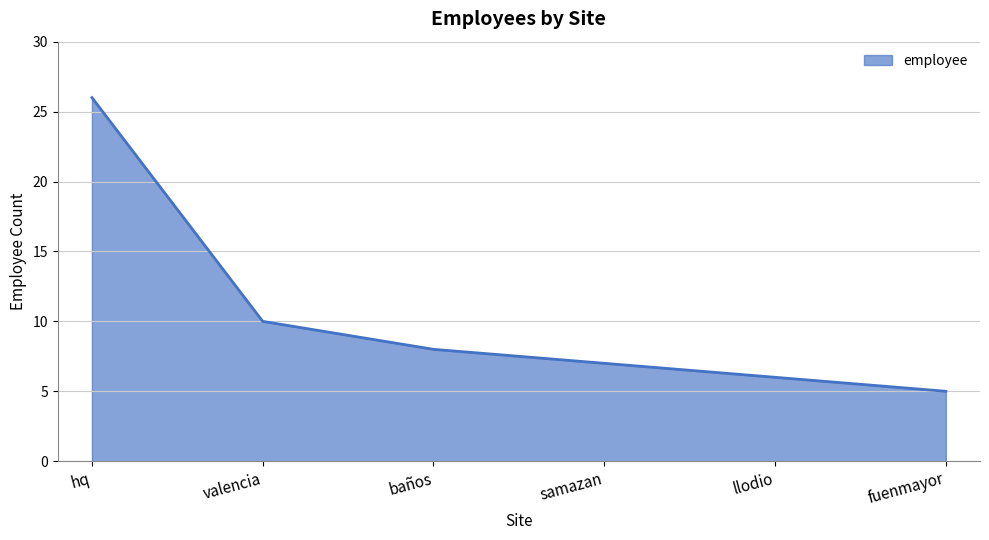

What is the ratio of the value at valencia to the value at hq?

0.4